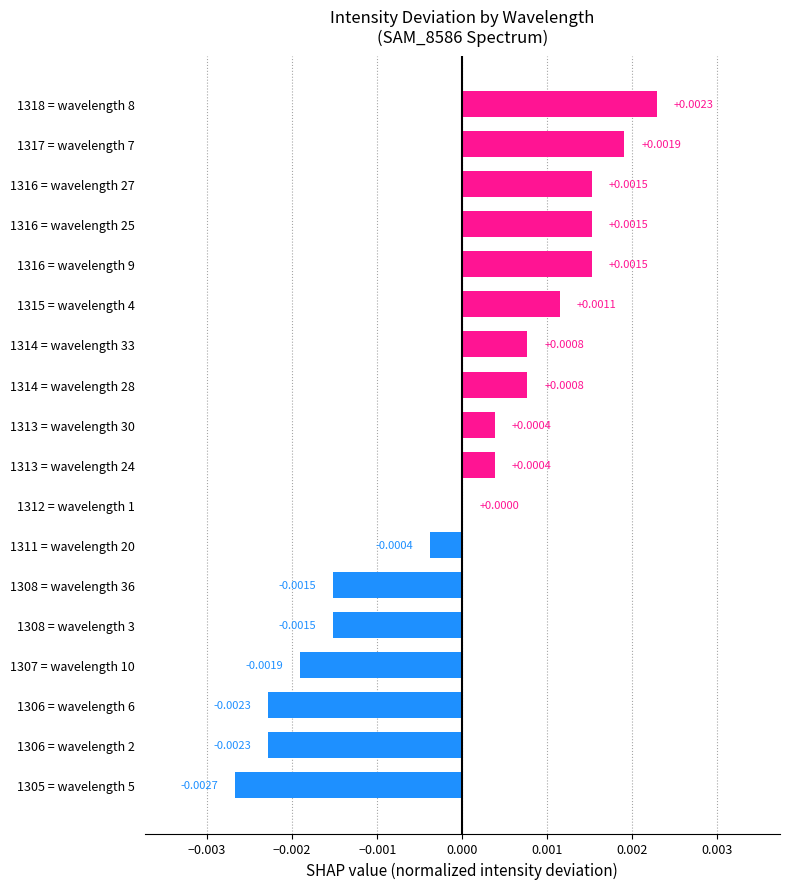

Which has a higher value, 1315 = wavelength 4 or 1312 = wavelength 1?

1315 = wavelength 4